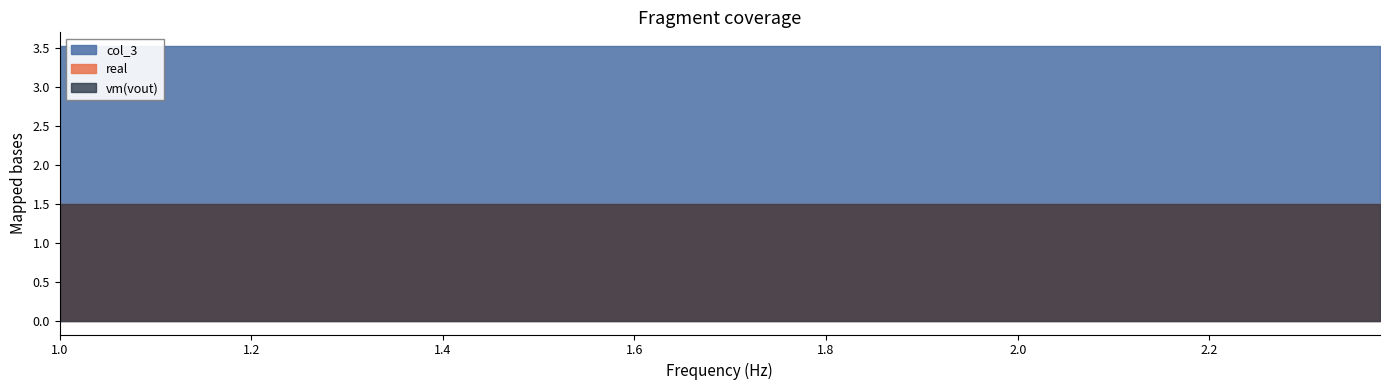

What is the average value of the col_3 series?

3.5